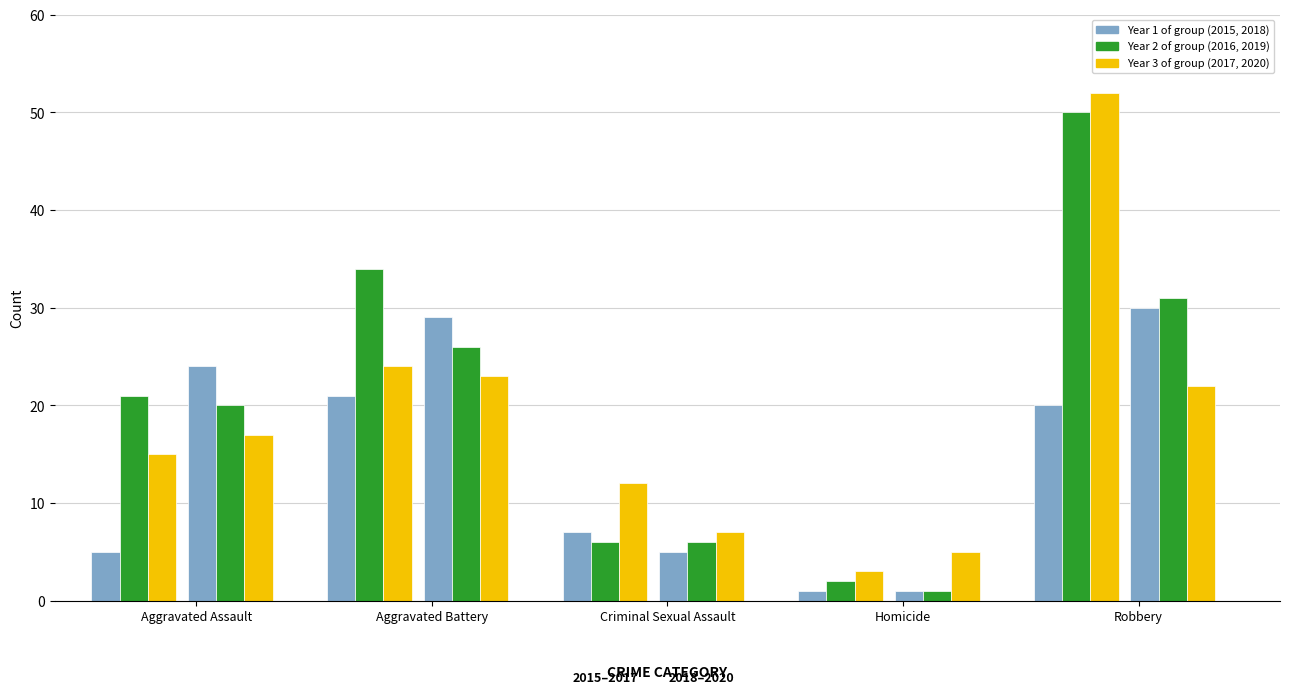

Does the chart contain stacked bars?

No